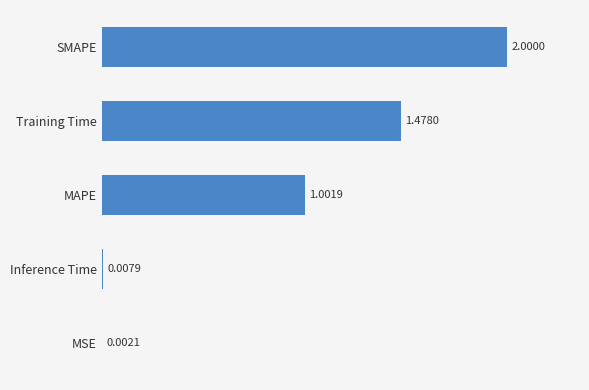

What is the change in value from Inference Time to MAPE?

+1.0